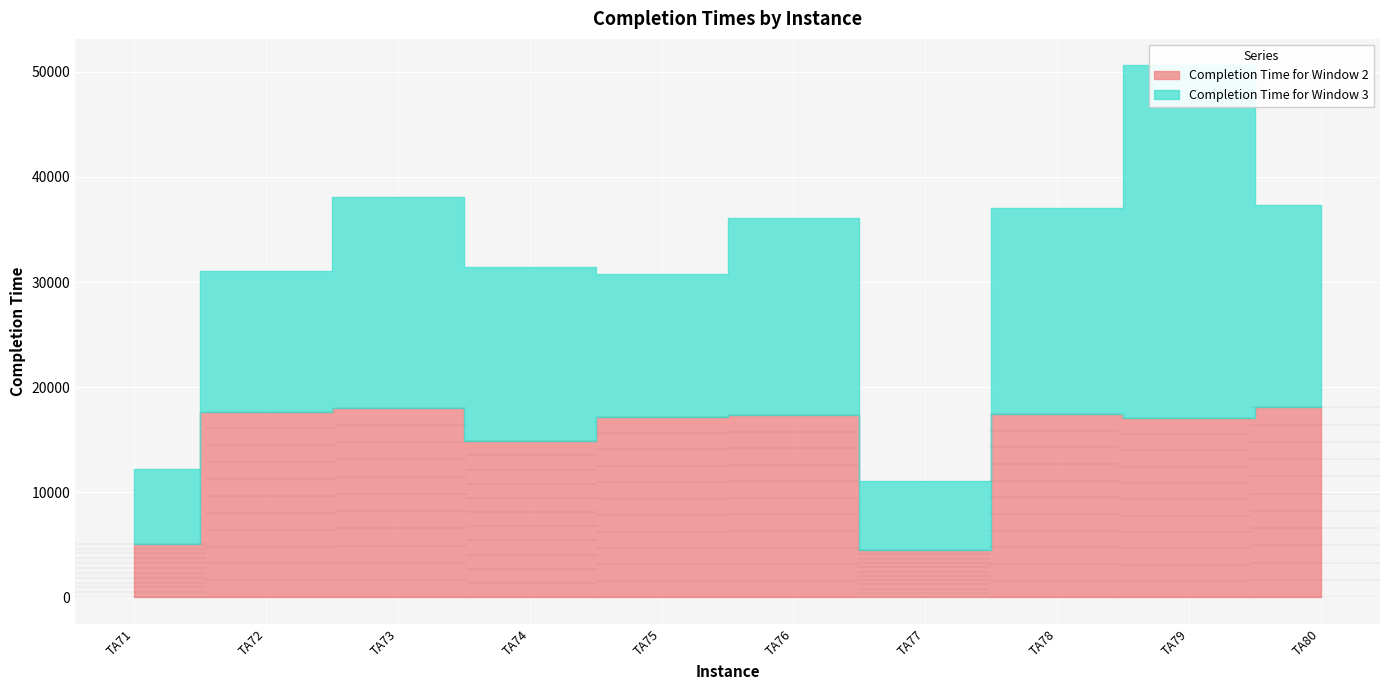

What is the value of the Completion Time for Window 2 point at the 10th from the left?

18067